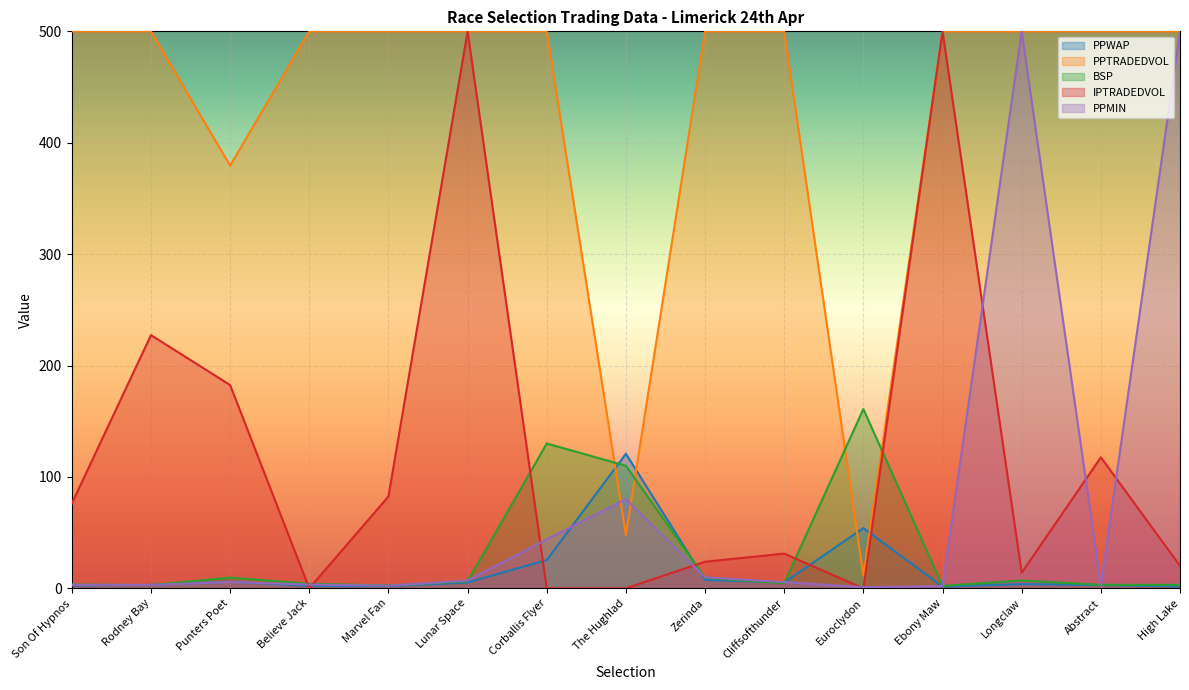

Between Corballis Flyer and The Hughlad, which series saw the biggest shift?

PPTRADEDVOL